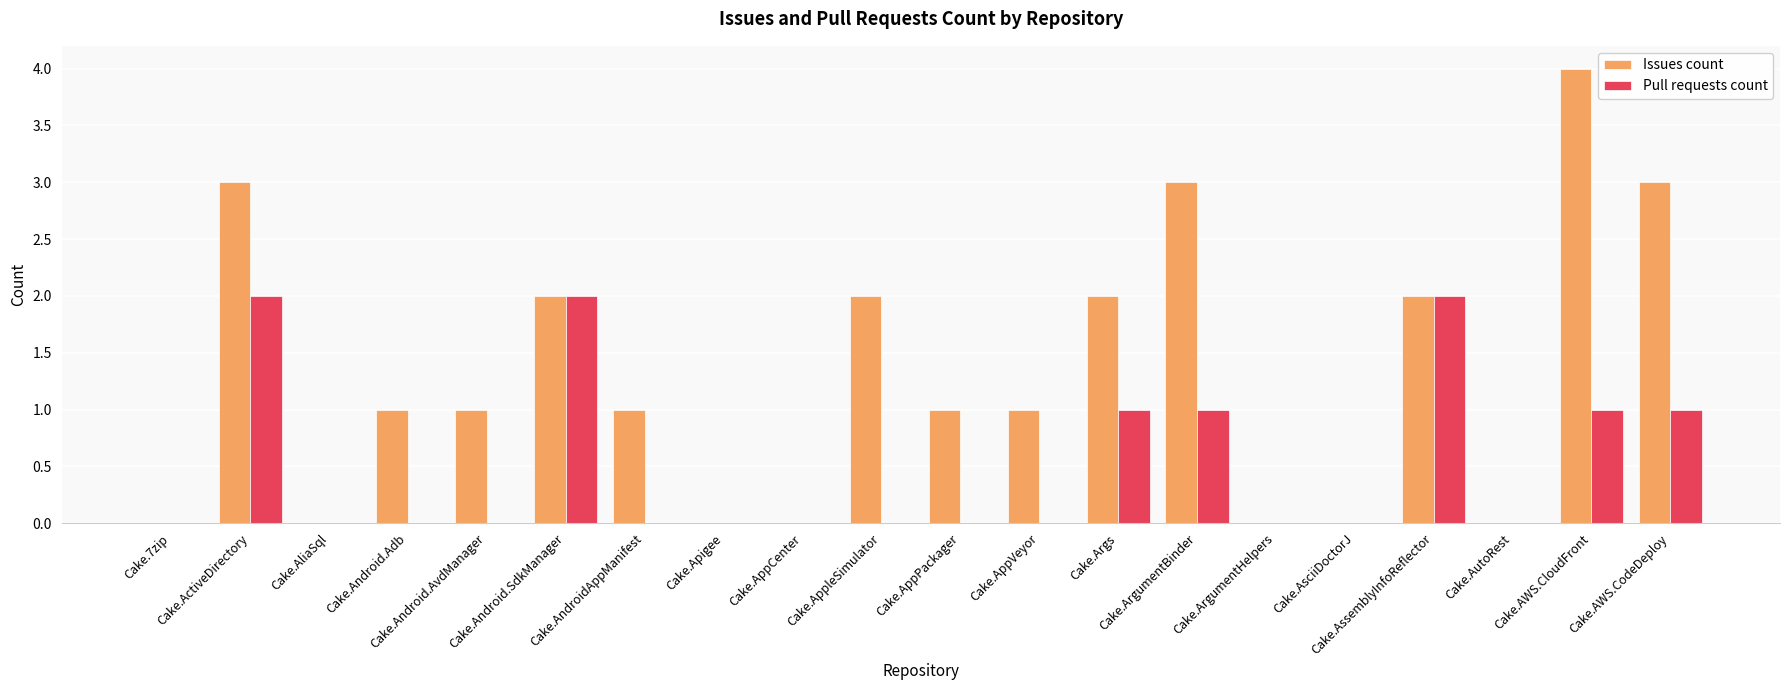

What is the sum of the Pull requests count values at Cake.AWS.CodeDeploy and Cake.AppCenter?

1